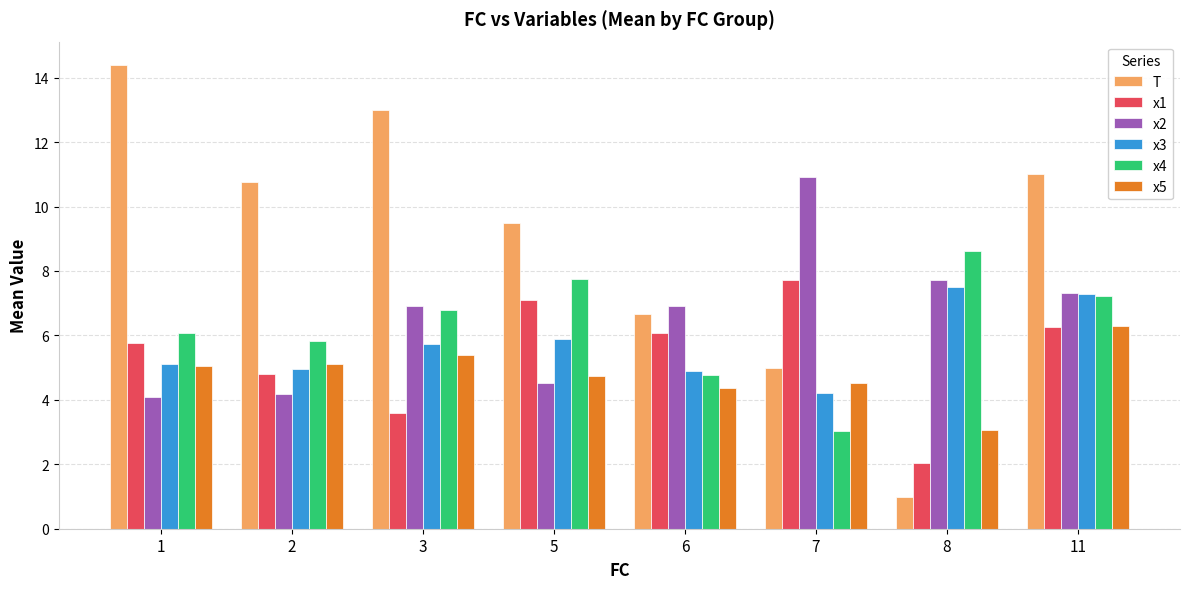

What is the spread (max minus min) of values at 5?

5.0